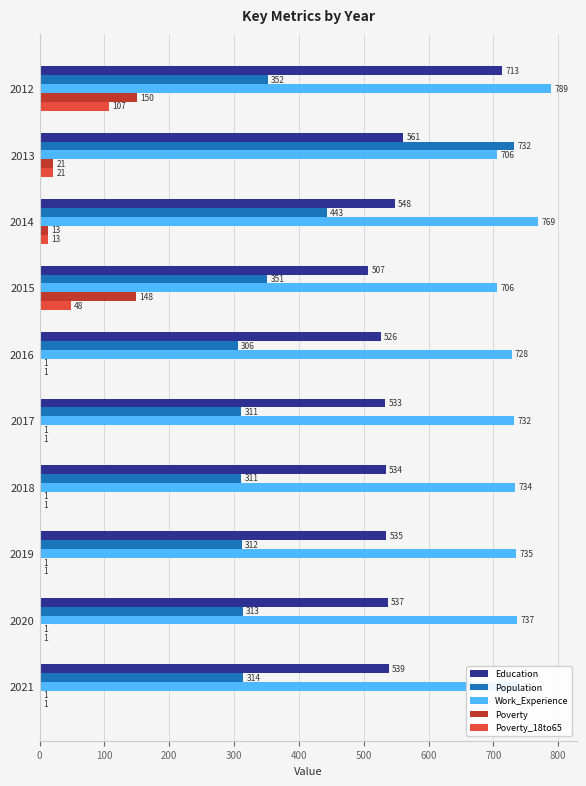

Which series changed the most between 2015 and 2019?

Poverty